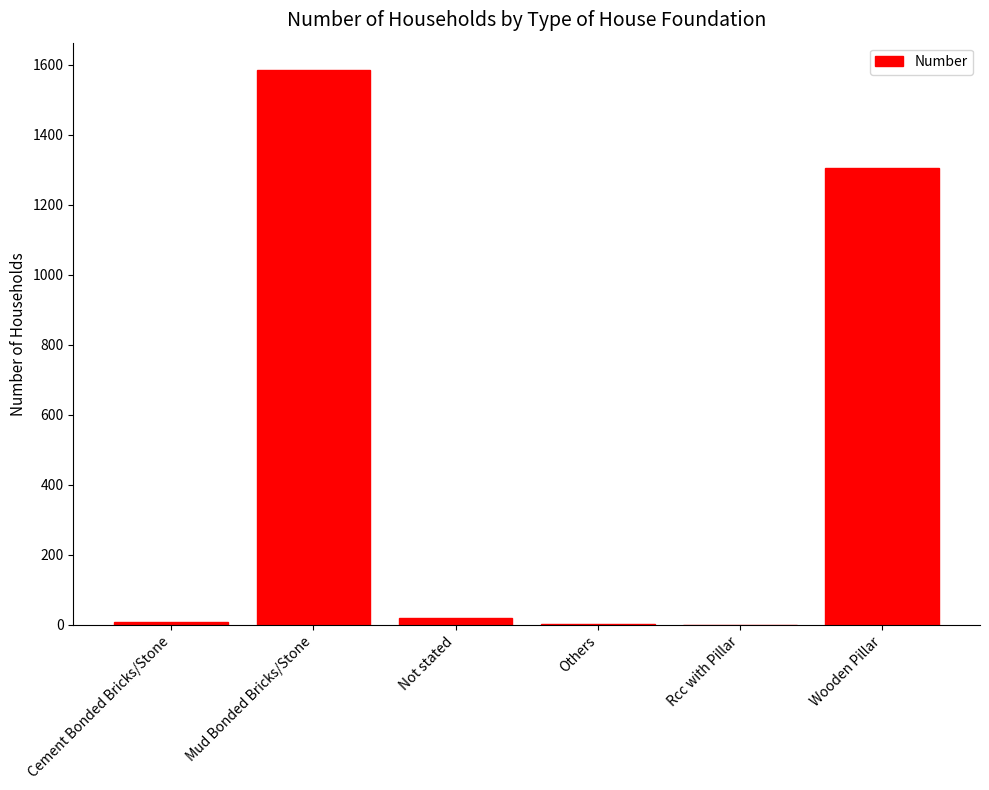

What is the sum of all values?

2923